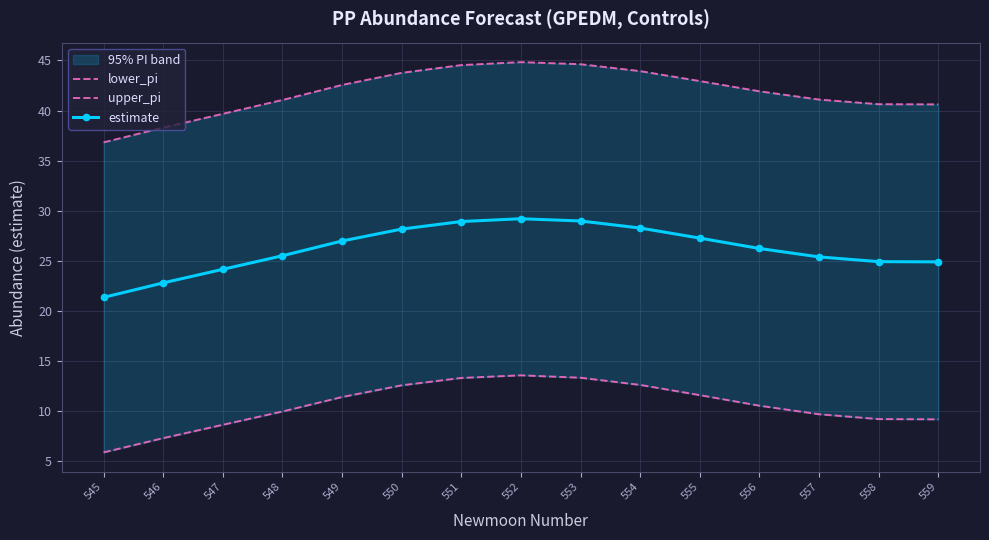

How many data points in estimate are less than 26?

7